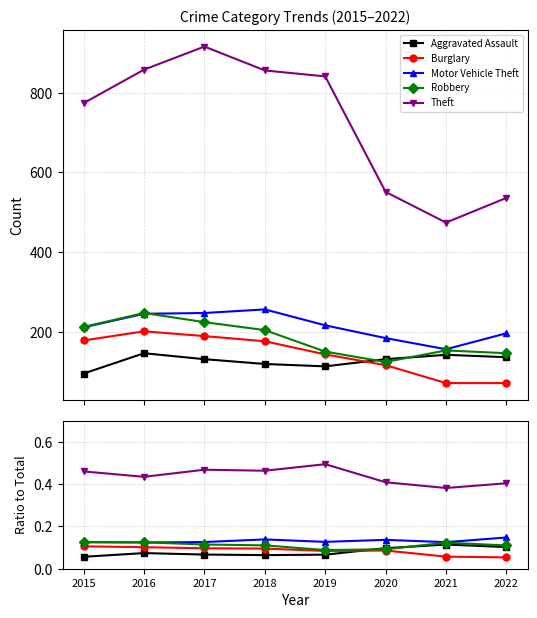

Which series has the widest spread of values?

Theft